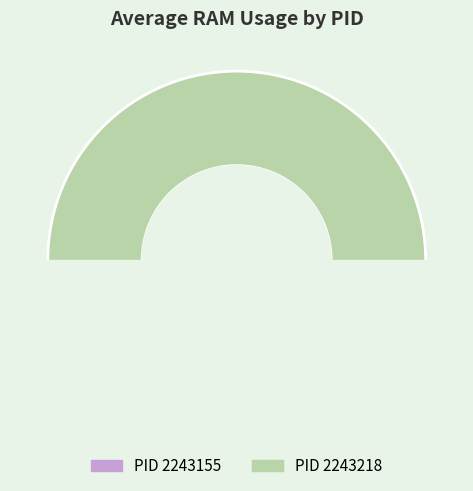

Does 2243218 account for over 50% of the chart?

Yes